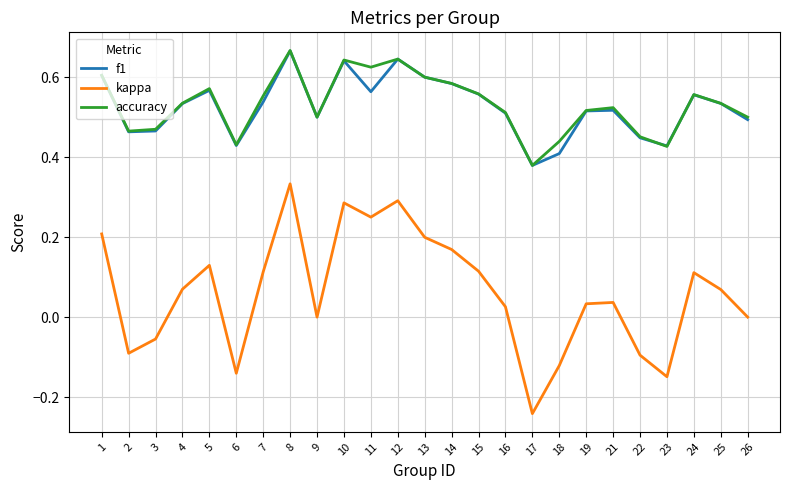

At which category is the sum across all series the highest?

8